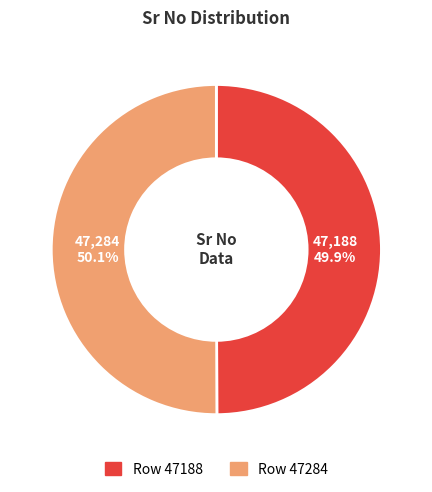

What is the ratio of the value at Row 47284 to the value at Row 47188?

1.0